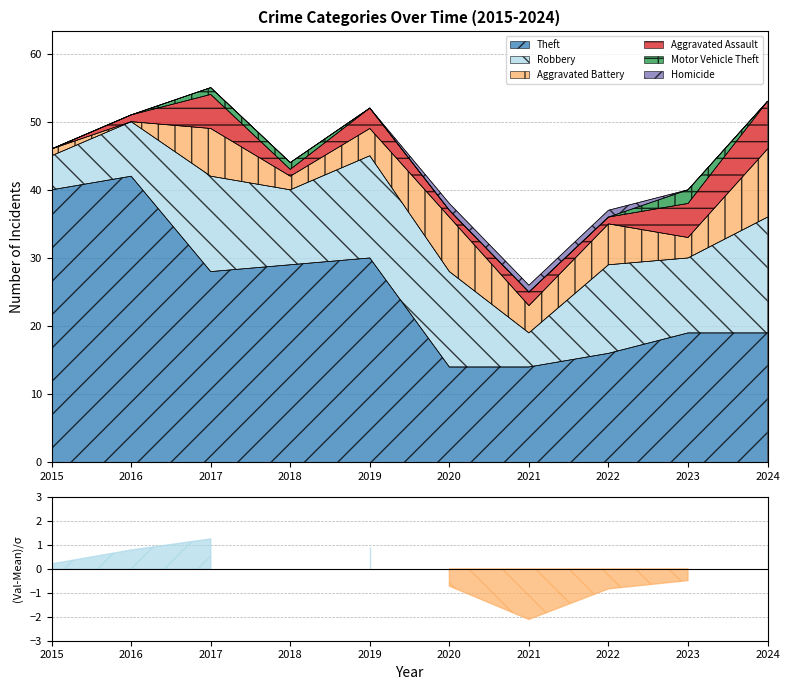

The value of Motor Vehicle Theft at 2022 is 0. True or false?

True